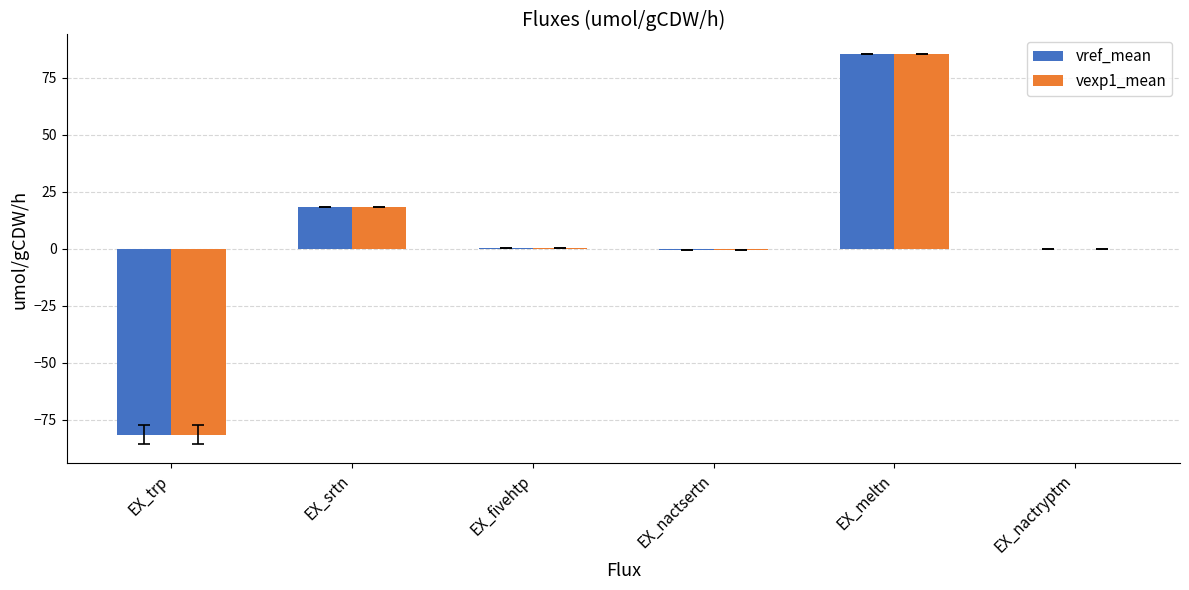

What is the average value of the vref_mean series?

3.7